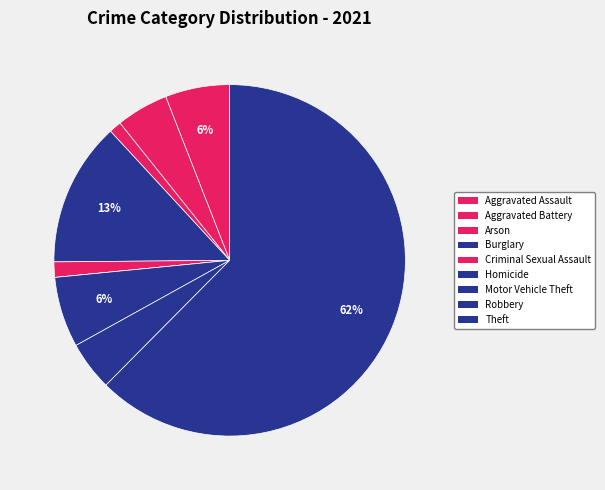

Is Theft the majority of the pie?

Yes